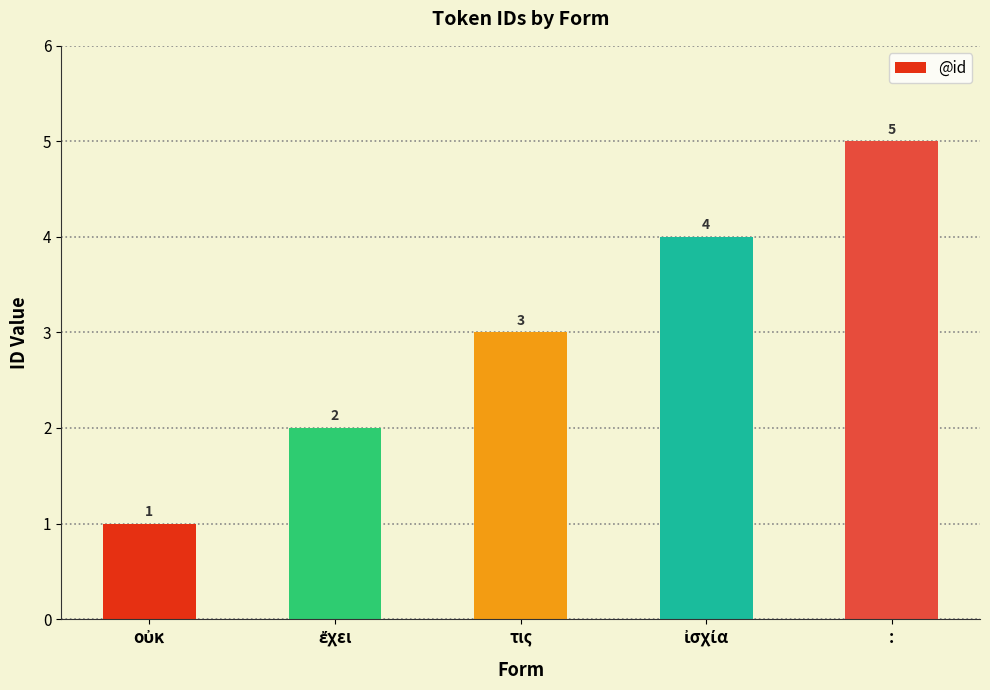

What is the label of the 1st bar from the right?

: